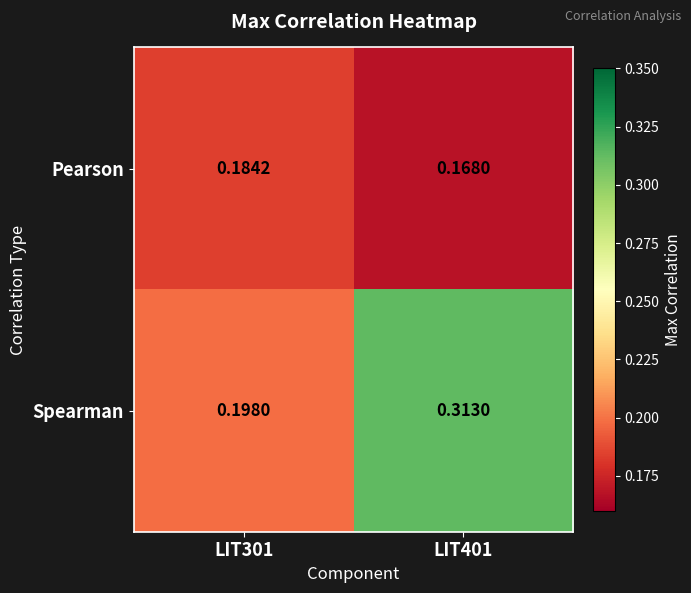

Which series has the largest total across all categories?

Spearman